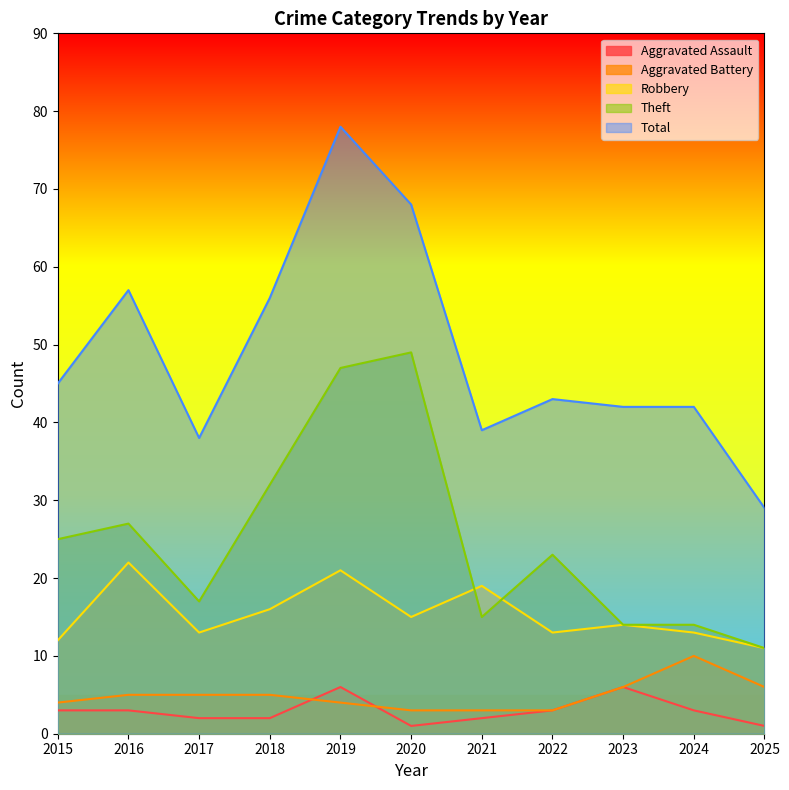

What is the difference between the maximum and minimum values in the Theft series?

38